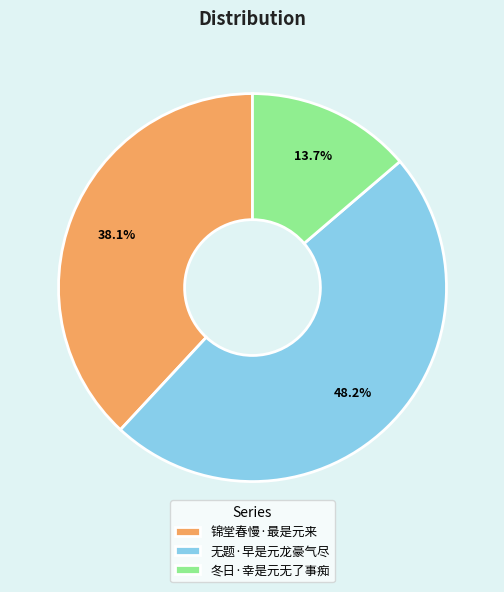

To the nearest percent, what is the difference between the largest and smallest slice percentages?

34%